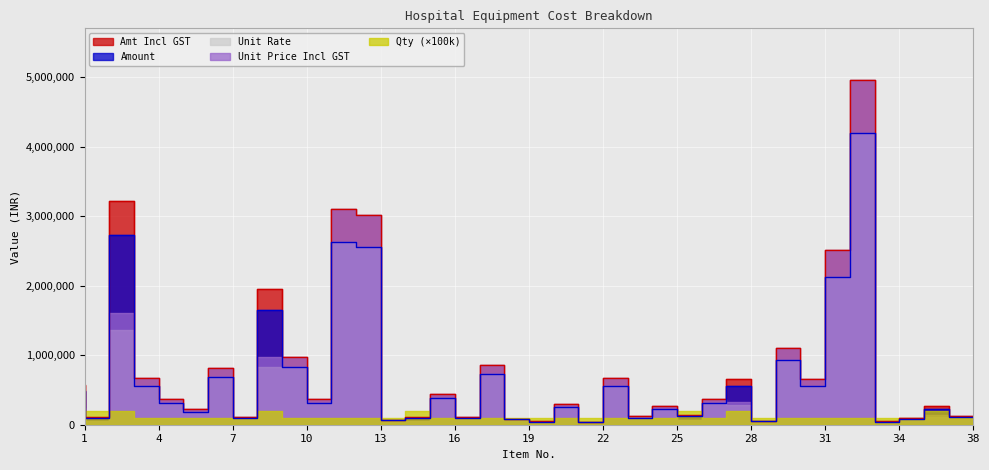

Is it true that Unit Price Incl GST equals 330400.0 at 28?

True